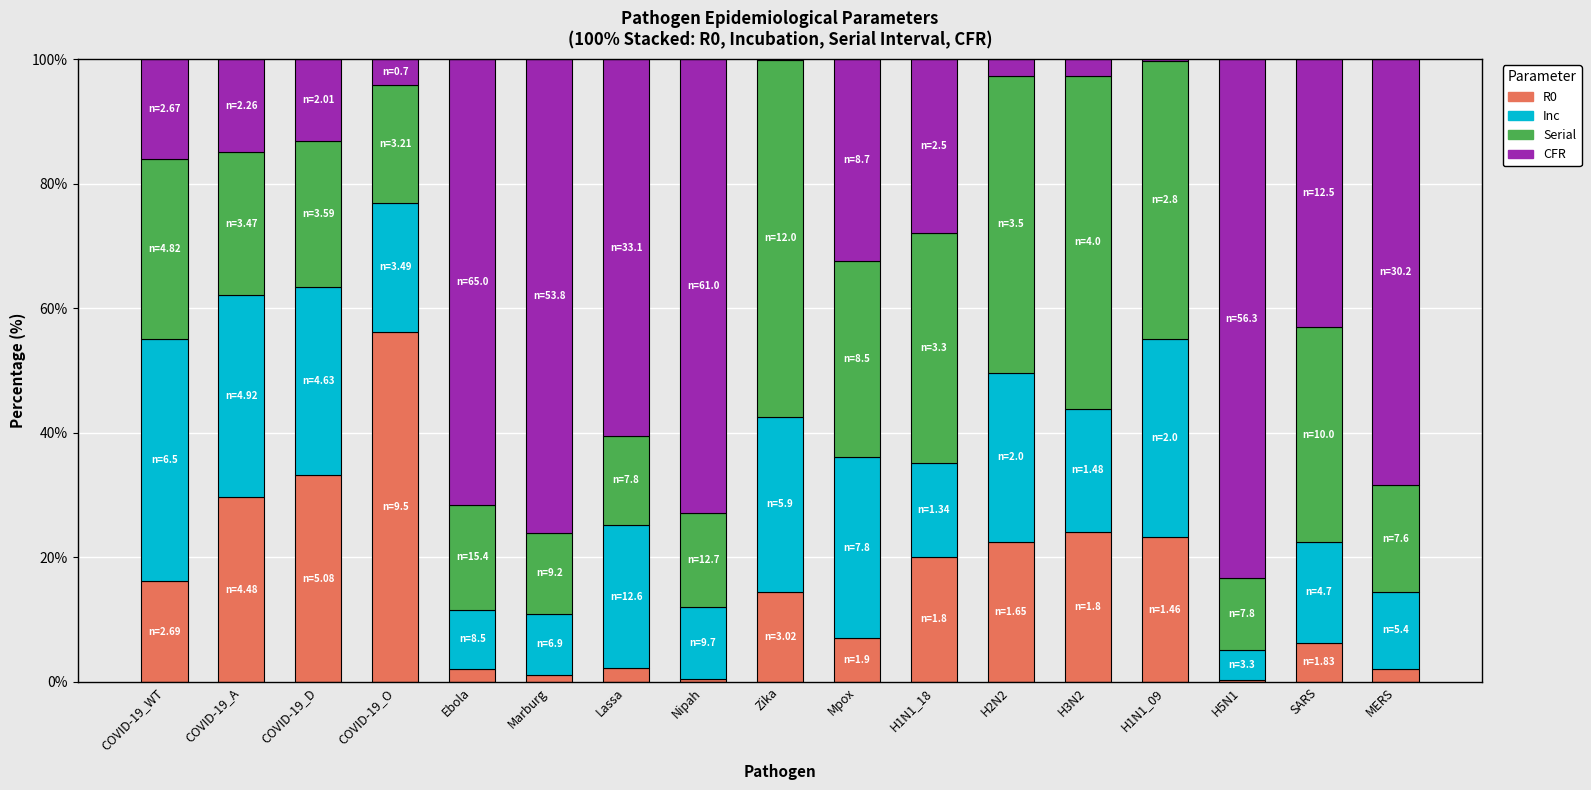

At which label does R0 reach its peak?

COVID-19_O